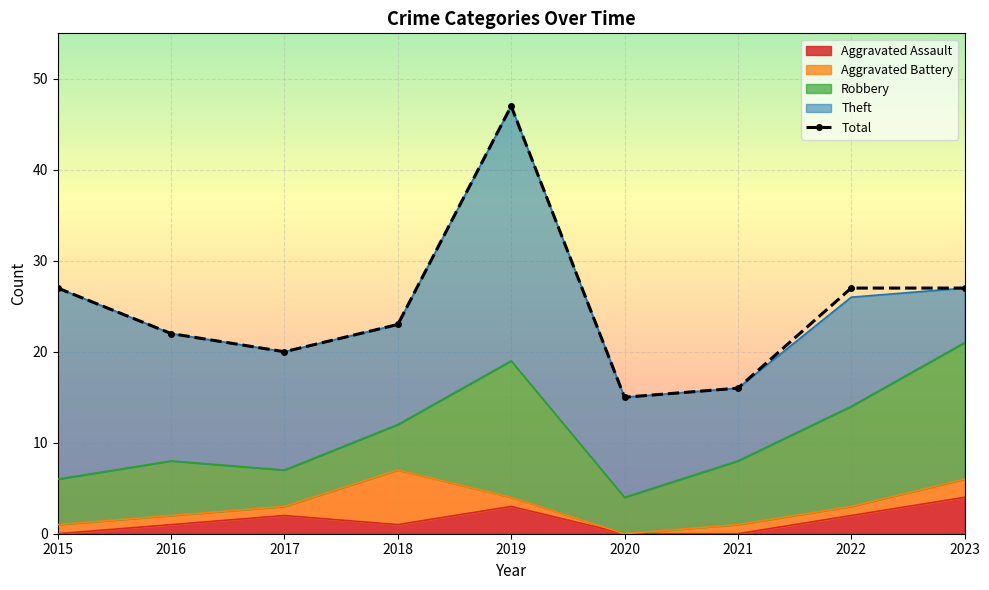

What is the value of the Aggravated Battery point at the 8th from the left?

1